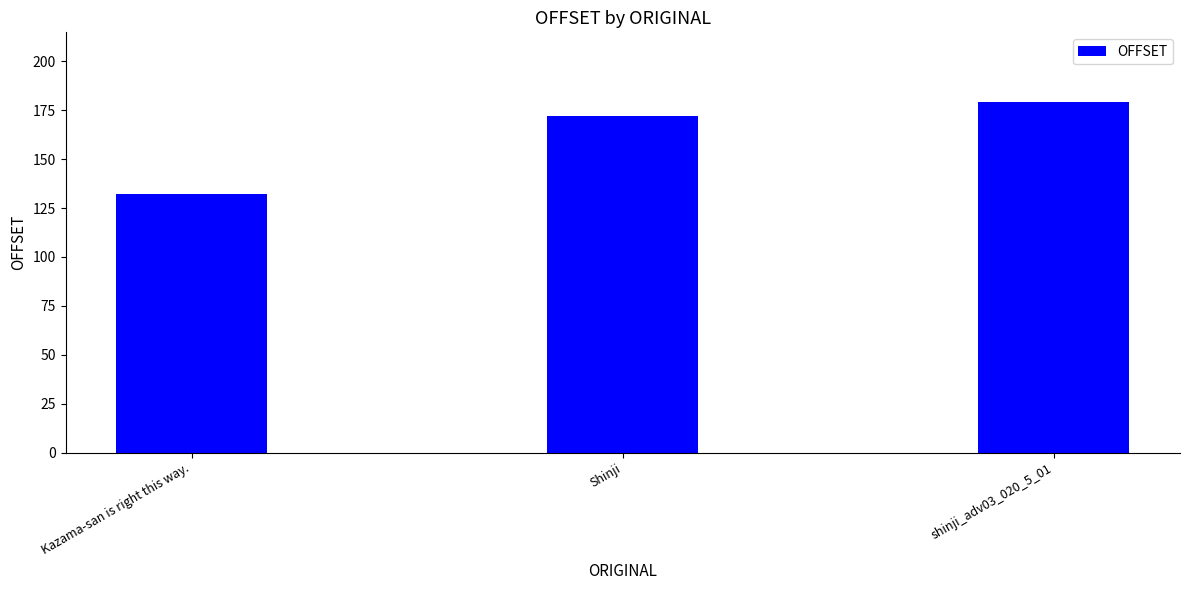

What is the approximate value at Kazama-san is right this way.?

132